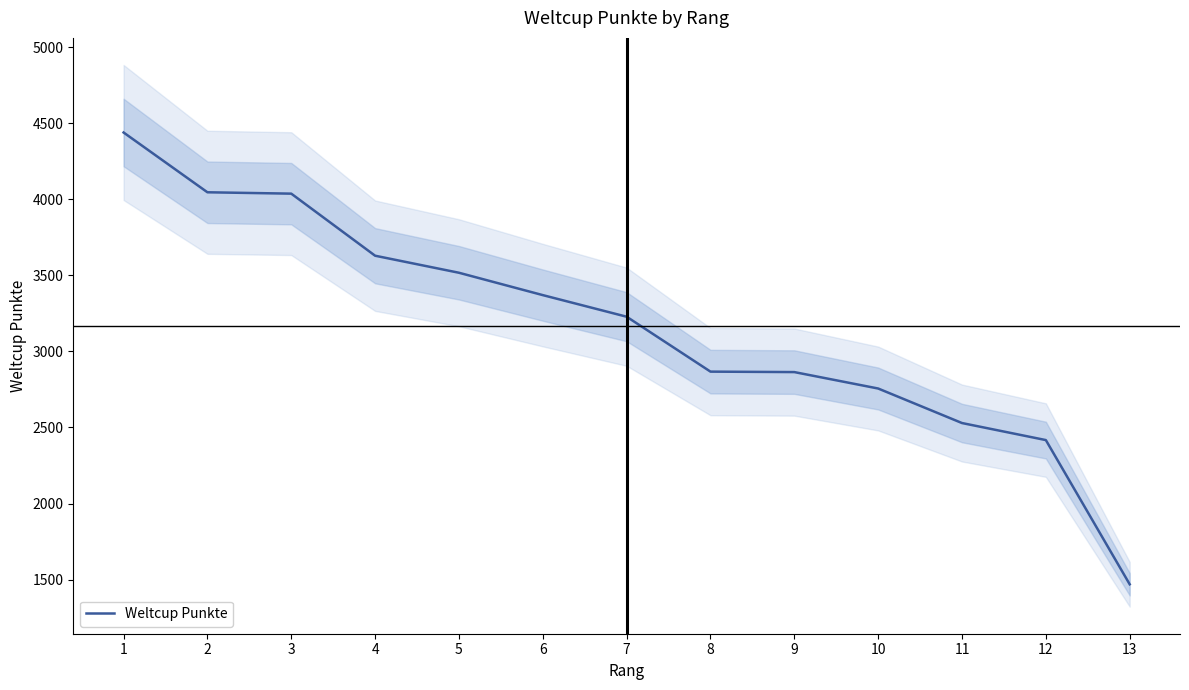

How many values are below 3228?

6